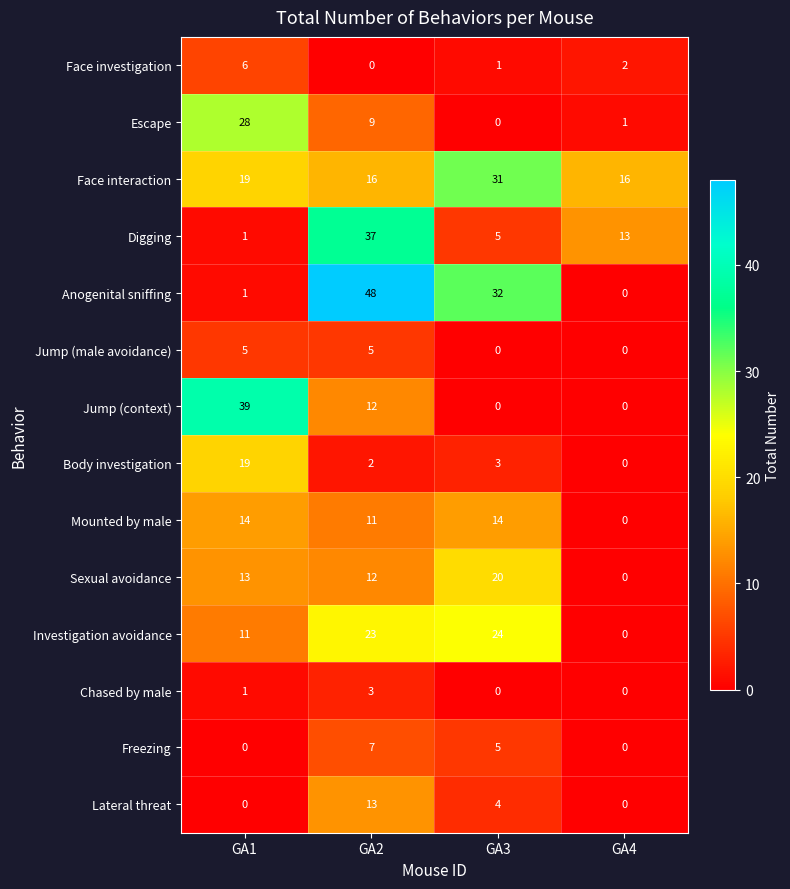

Which series has the largest total across all categories?

Face interaction